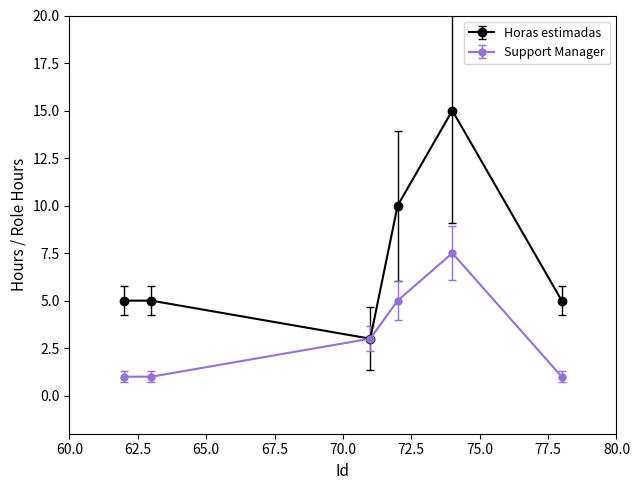

Rank the series by their average value, from highest to lowest.

Horas estimadas, Support Manager